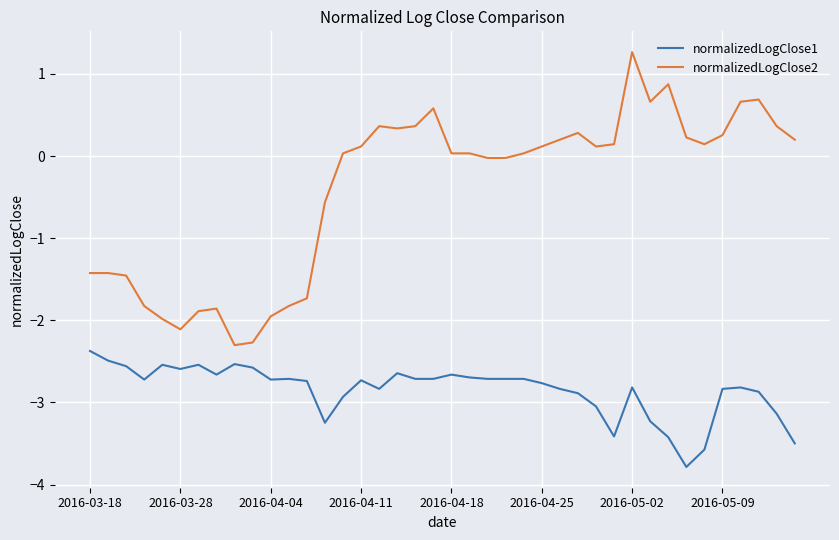

Which series has the largest total across all categories?

normalizedLogClose2